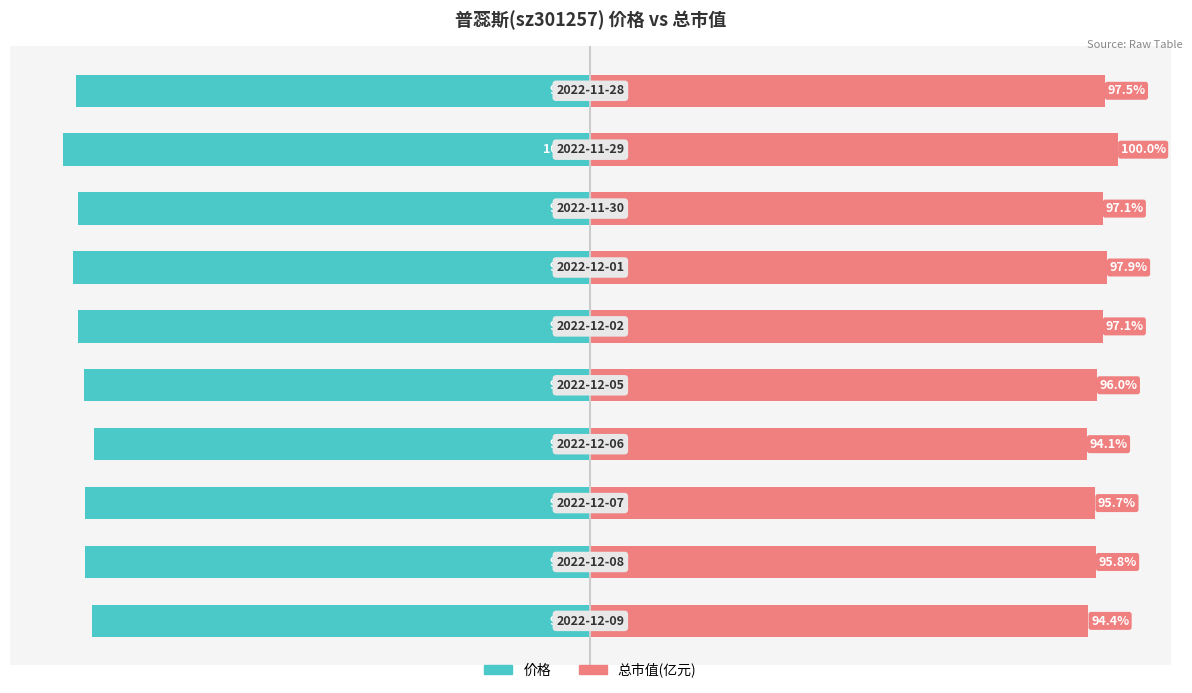

The 总市值(亿元) series shows 56.2 at 0. True or false?

False